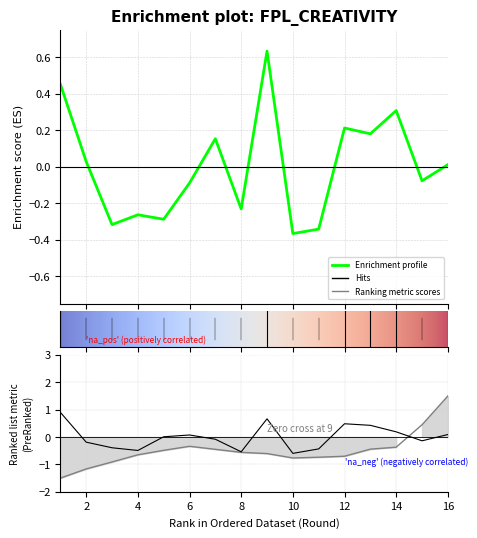

At how many categories does at least one series exceed 0?

11